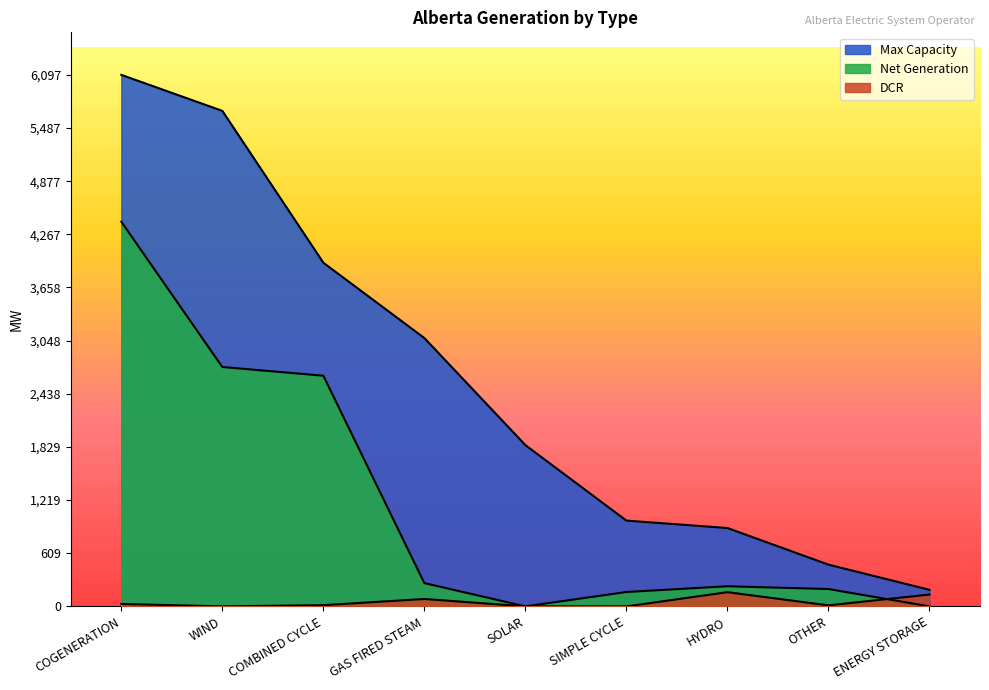

What is the difference between the Net Generation values at ENERGY STORAGE and HYDRO?

231